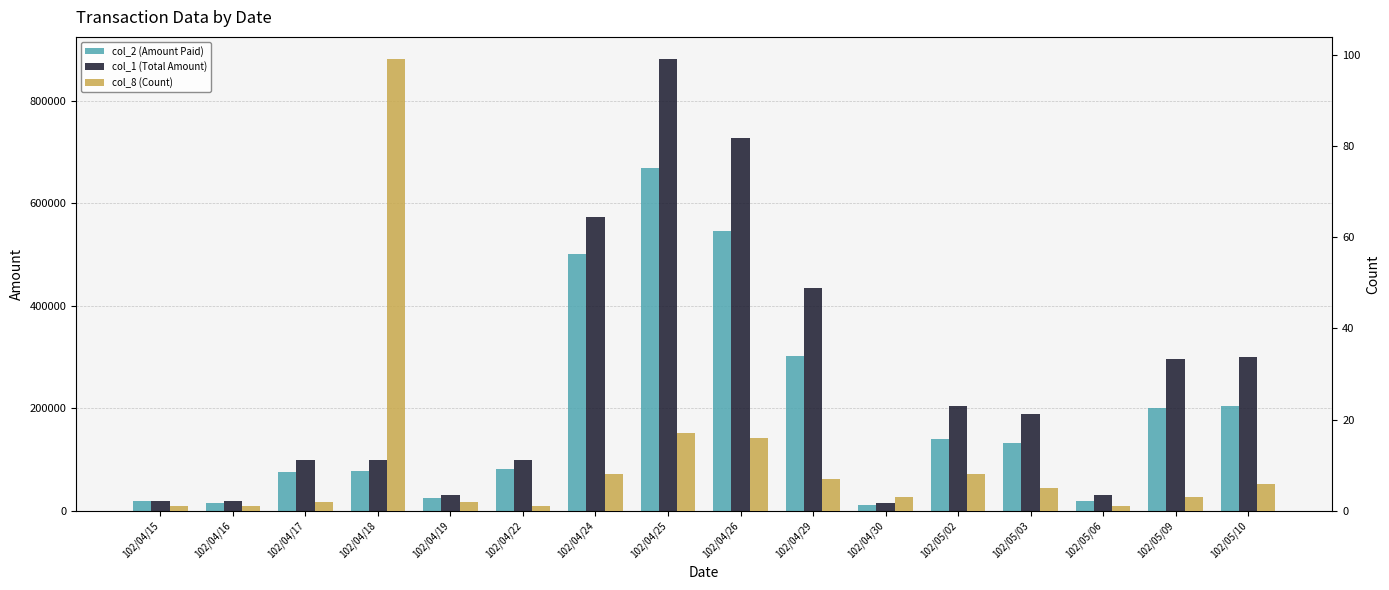

Reading left to right, extract all data points from this chart.

col_2 (Amount Paid): 18600	16200	76230	77220	25410	82170	500760	668210	546810	302930	10570	140980	132800	19800	200970	205560
col_1 (Total Amount): 20000	20000	99000	99000	31000	99000	573000	881000	727000	434000	15000	205000	190000	30000	297000	300000
col_8 (Count): 1	1	2	99	2	1	8	17	16	7	3	8	5	1	3	6